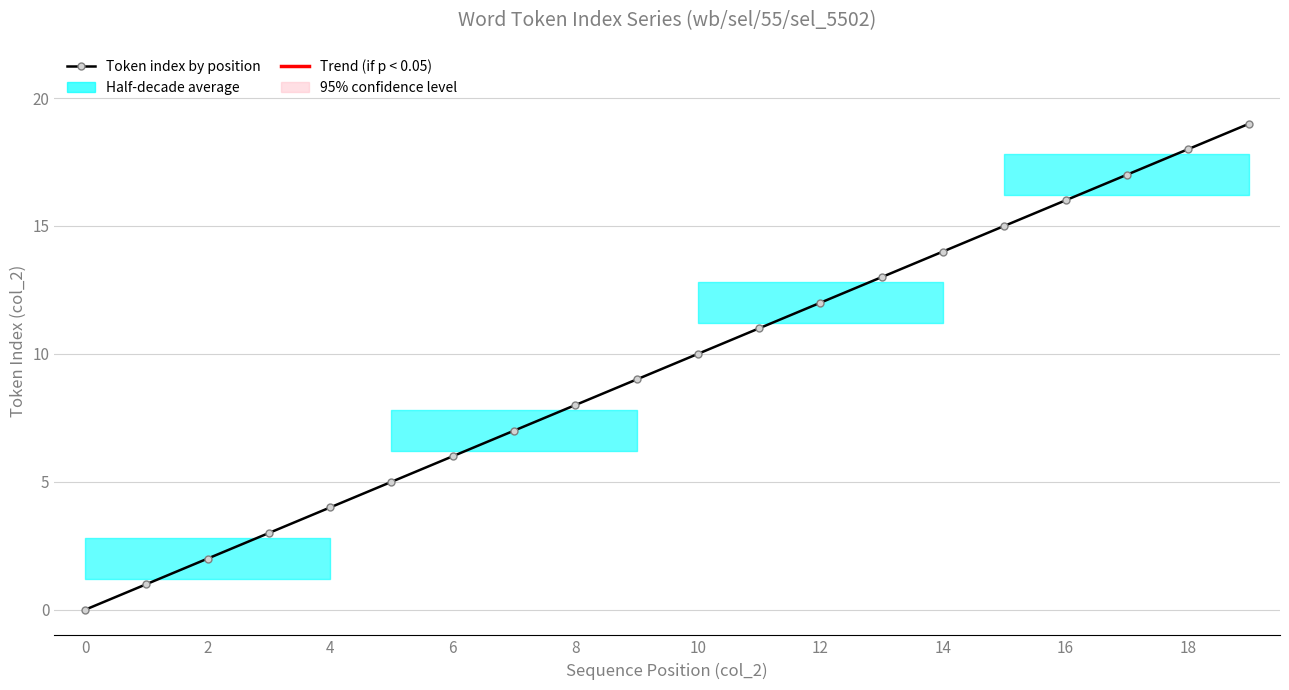

What is the greatest value displayed?

19